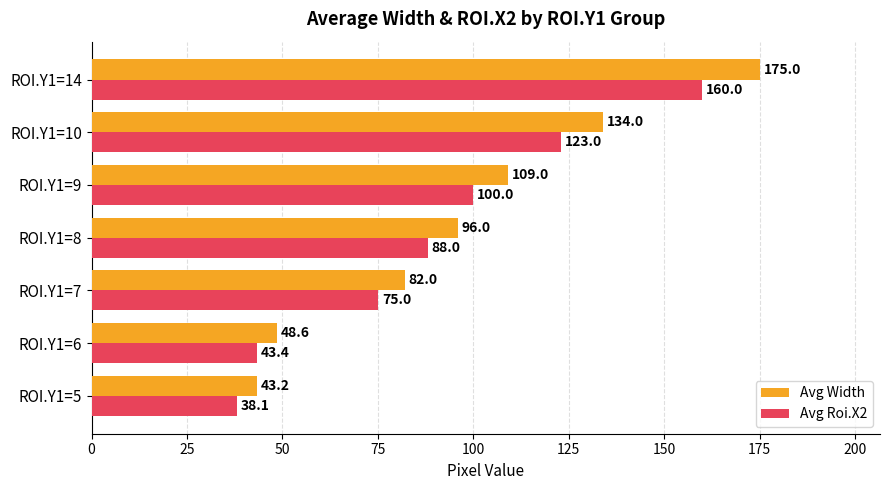

What is the approximate value of Avg Width at ROI.Y1=8?

96.0